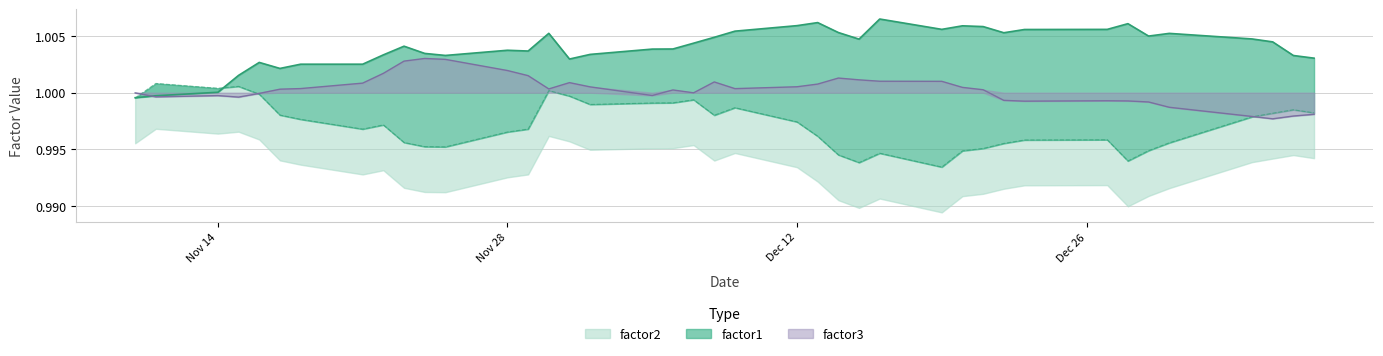

What is the minimum value for factor1?

1.0